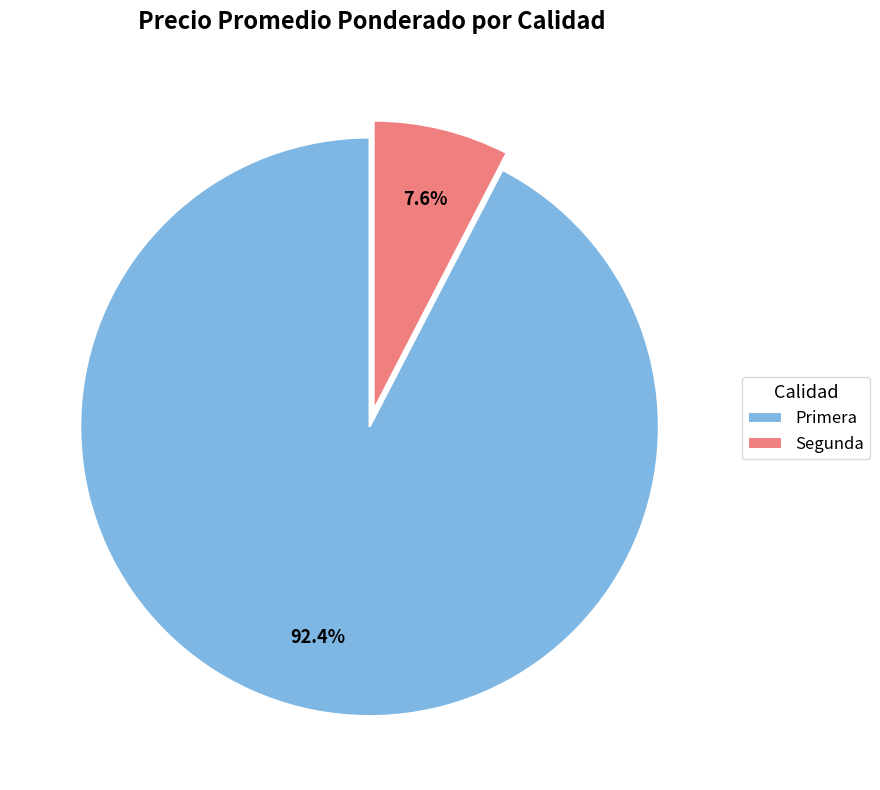

Between Segunda and Primera, which is larger?

Primera